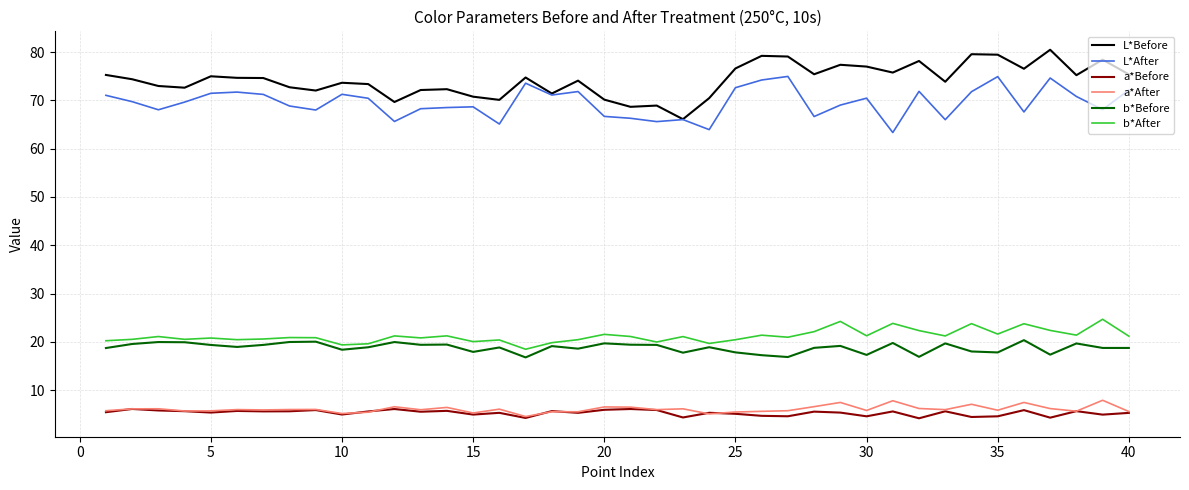

Which series has the largest total across all categories?

L*Before